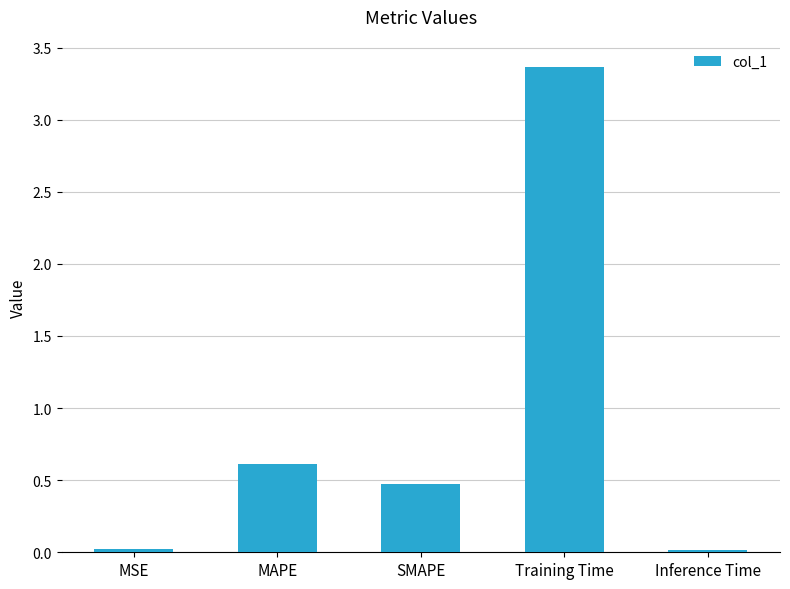

What is the difference between the values at MAPE and Training Time?

2.8